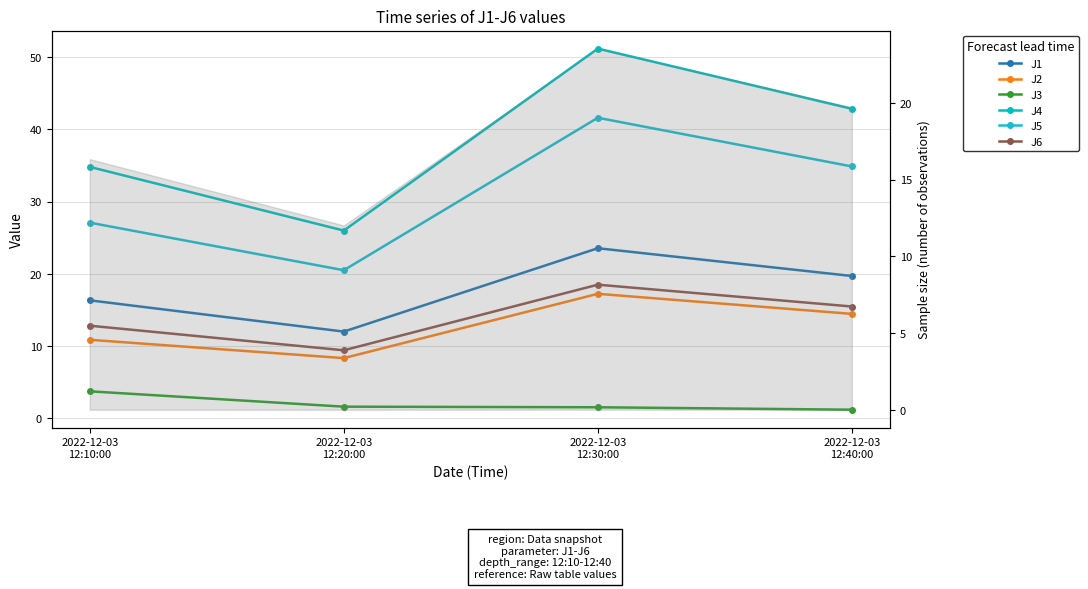

List the series in order of their peak value, lowest first.

J3, J2, J6, J1, J5, J4